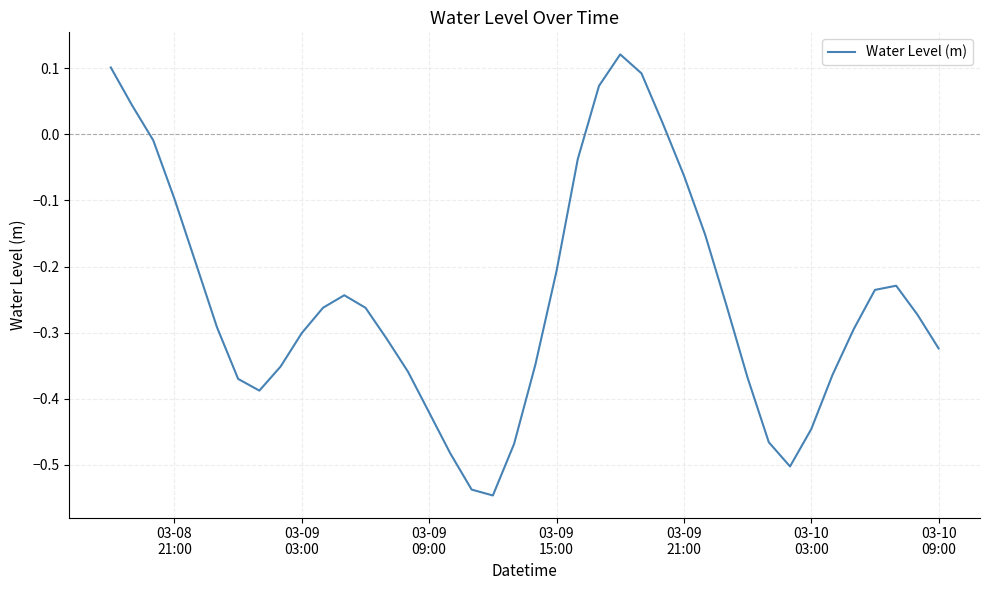

Does the chart have visible grid lines?

Yes